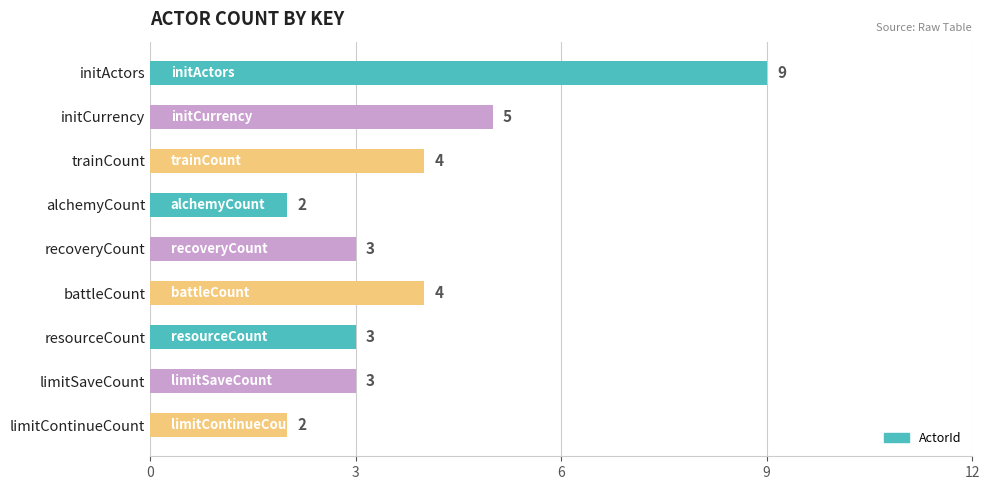

What is the value of the 7th bar from the top?

3